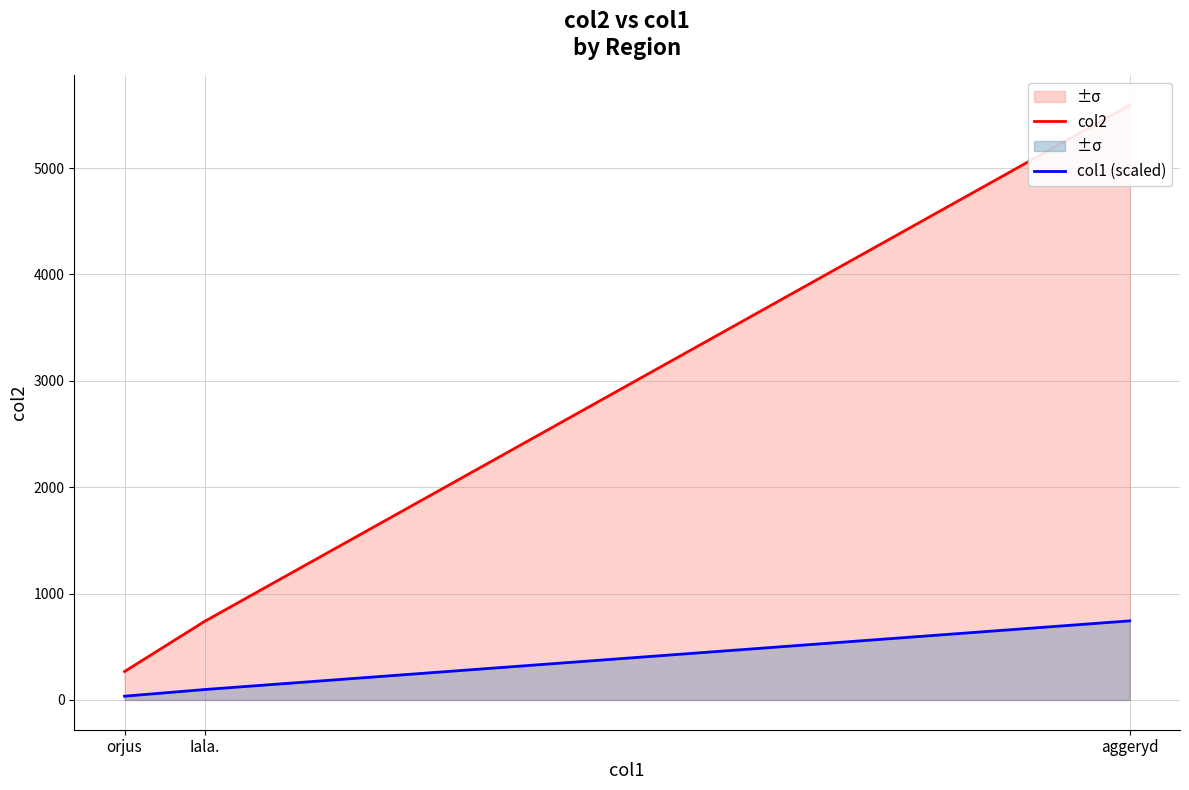

At which category is the sum across all series the highest?

aggeryd